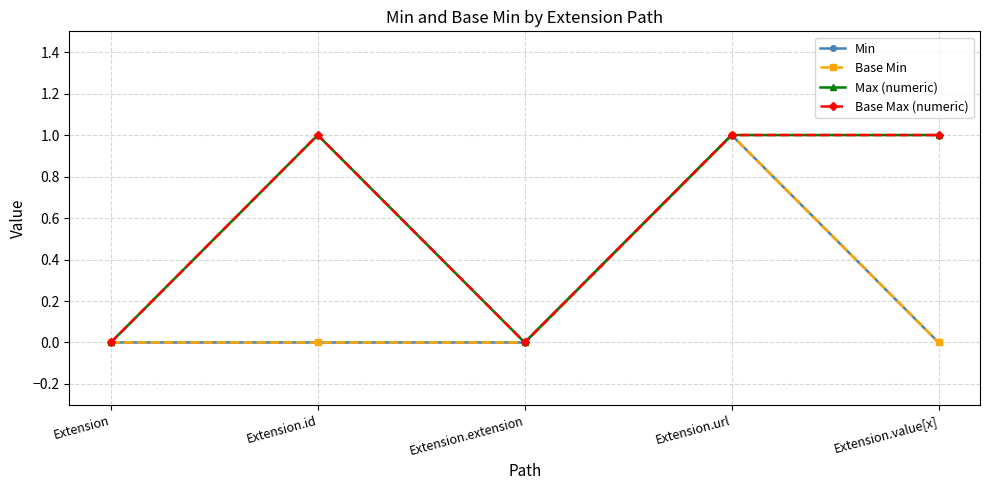

Is this an area chart (filled region under the line)?

No